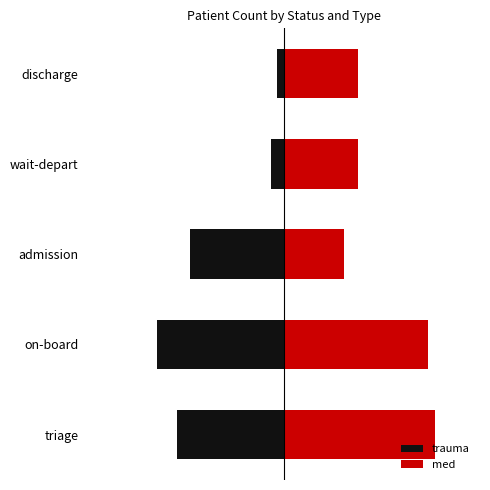

What is the average value of the med series?

30